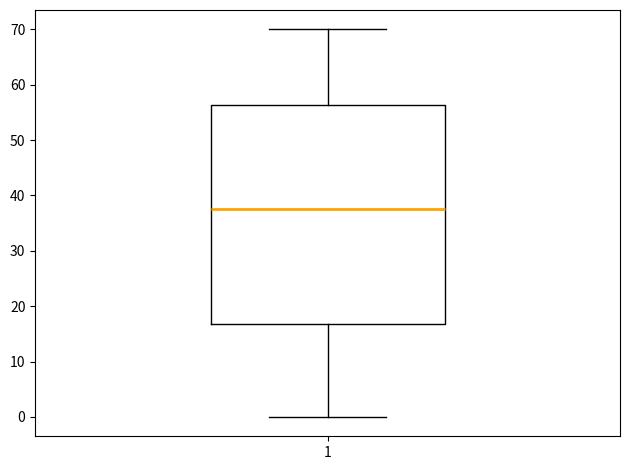

Read this box plot against the y-axis: the position of the median line, the range covered by the box, and the ends of both whiskers. The values are not printed on the chart, so give them approximately, as read against the axis.

median 38, box 17 to 56, whiskers 0 to 70